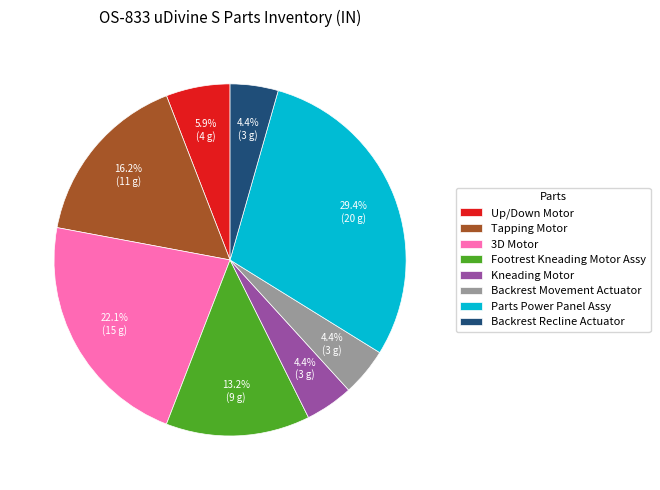

Between 3D Motor and Parts Power Panel Assy, which is larger?

Parts Power Panel Assy